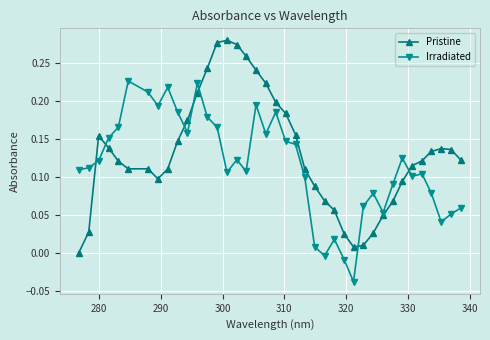

Which series has the largest total across all categories?

Pristine